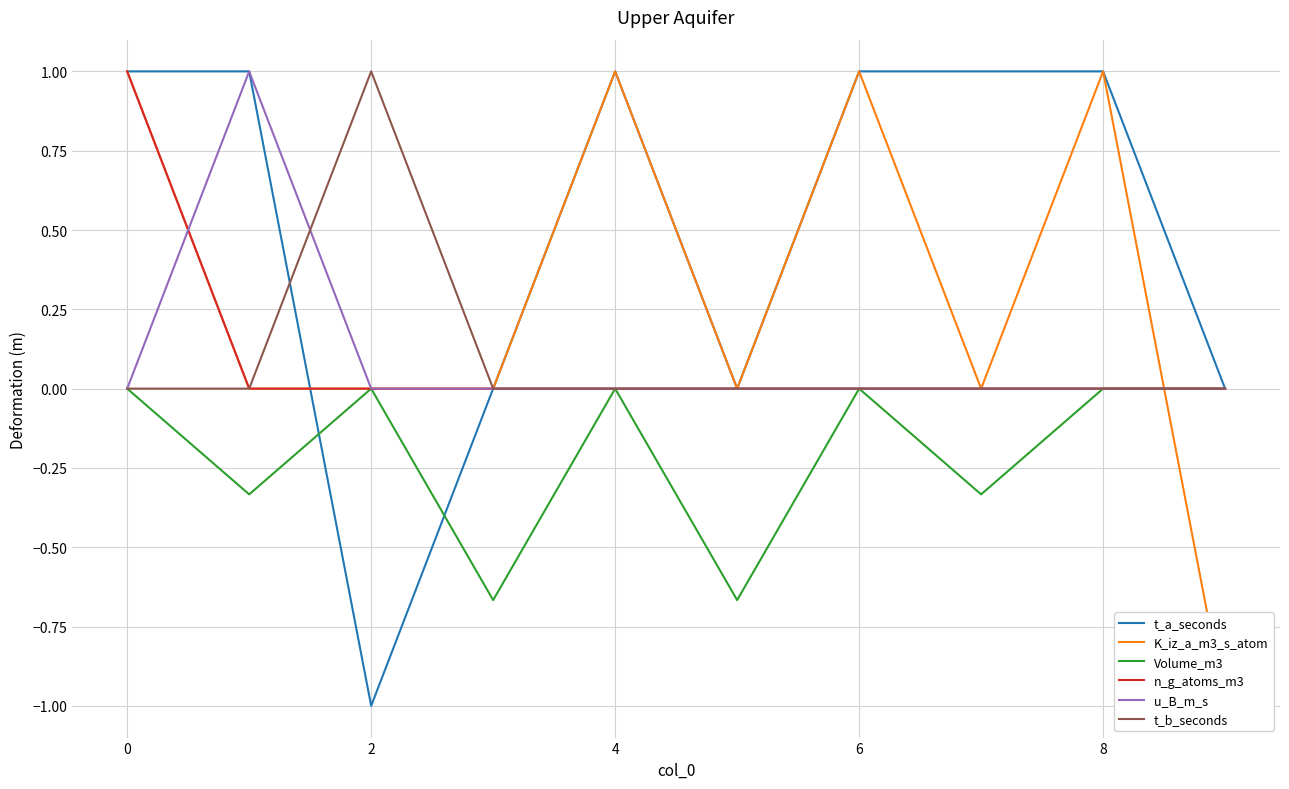

What is the lowest value of the t_a_seconds series?

-1.0